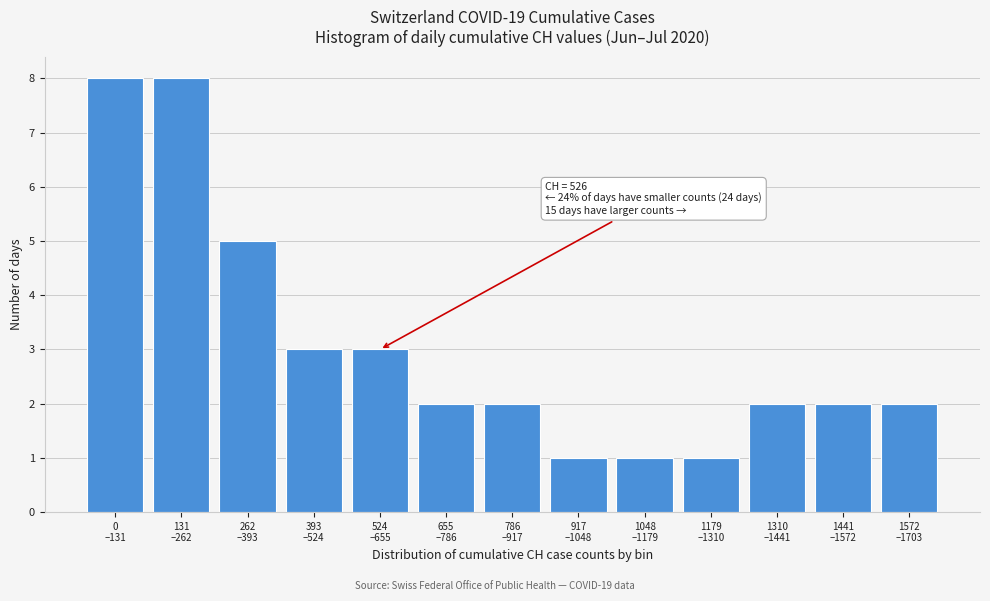

Reading left to right, list all the values displayed in this chart.

8	8	5	3	3	2	2	1	1	1	2	2	2